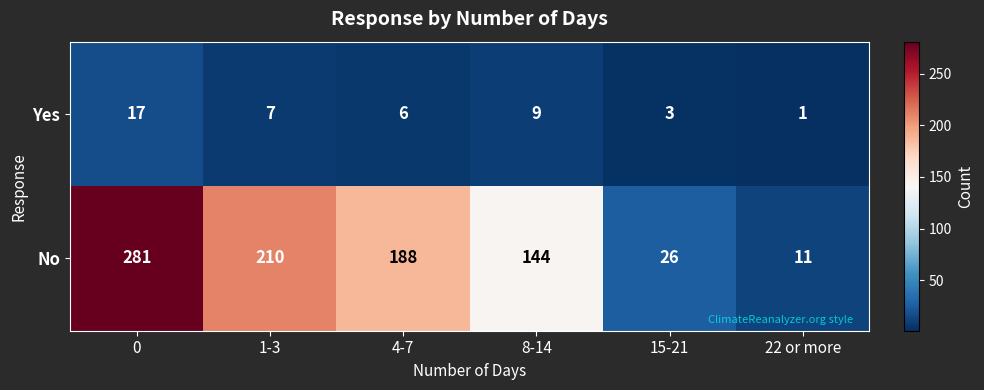

What is the difference between the maximum and minimum values in the No series?

270